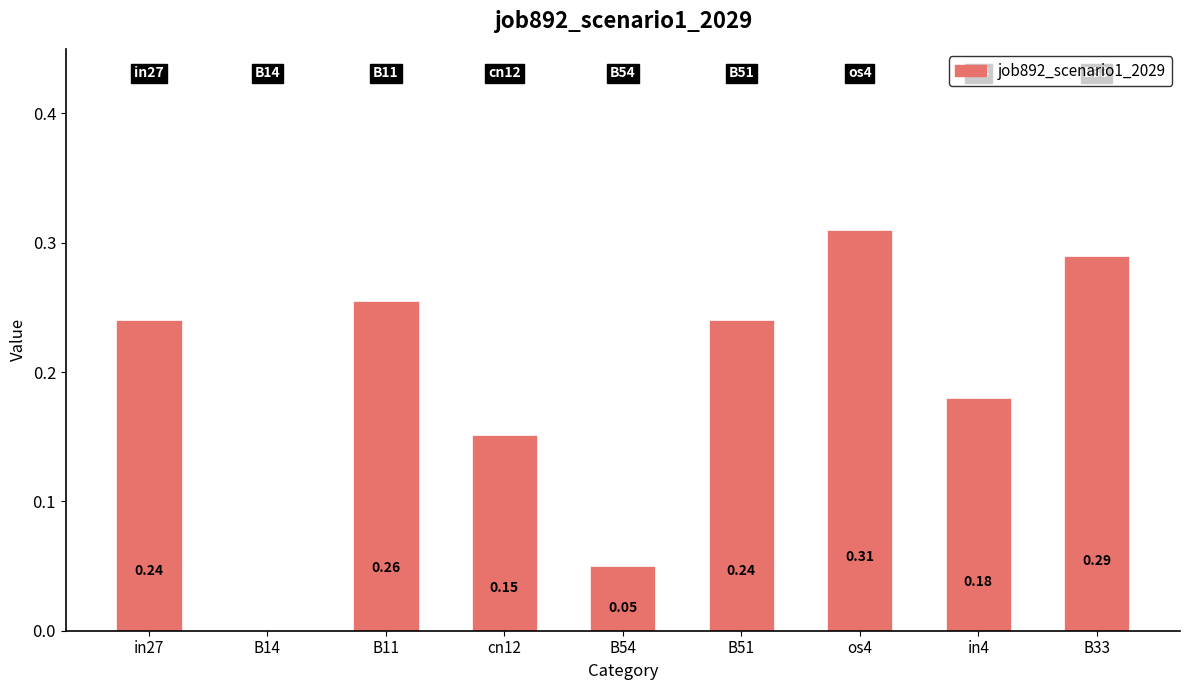

Between B54 and cn12, which is larger?

cn12